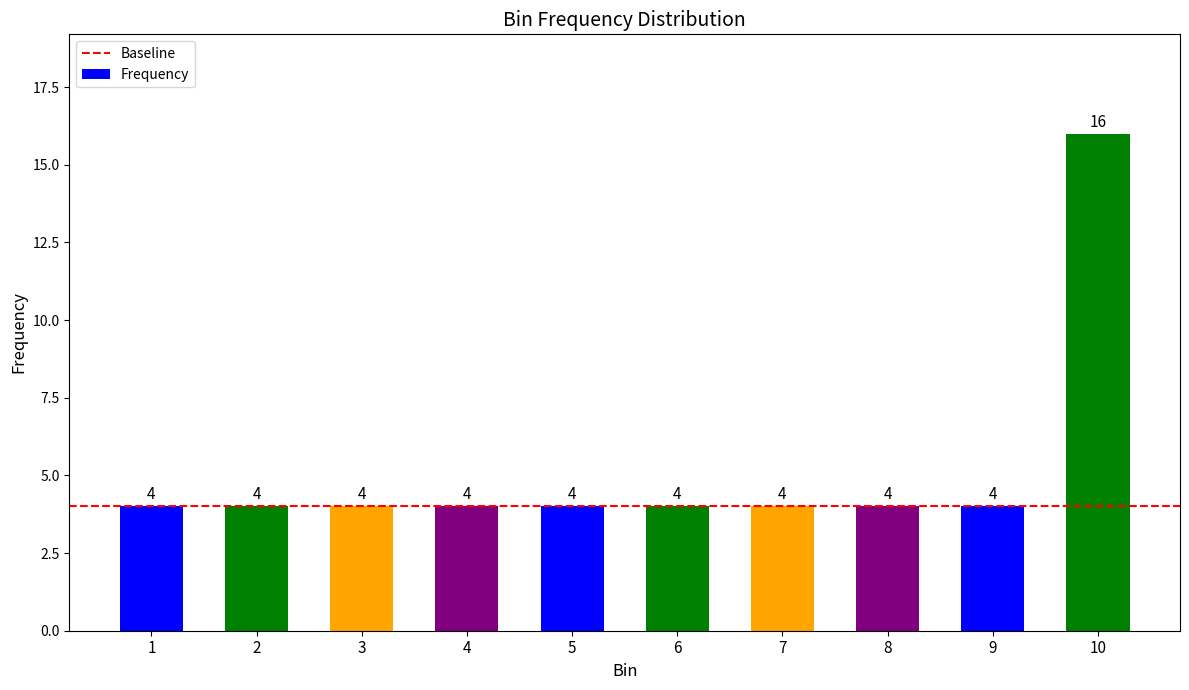

Approximately how many times larger is the value at 8 compared to 6?

1.0